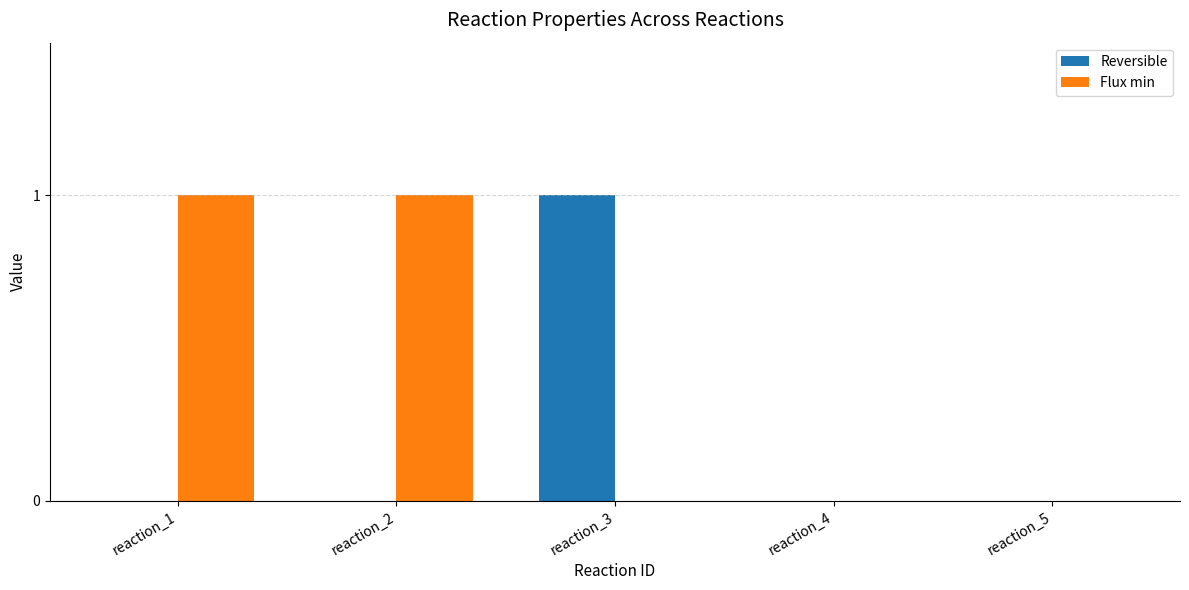

Which series changed the most between reaction_1 and reaction_5?

Flux min